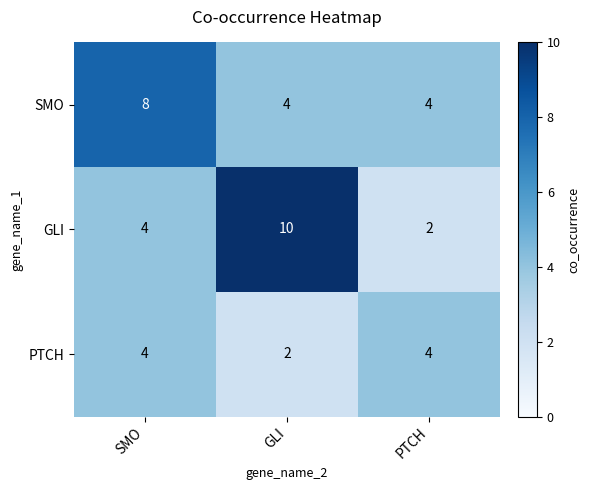

What is the maximum value for PTCH?

4